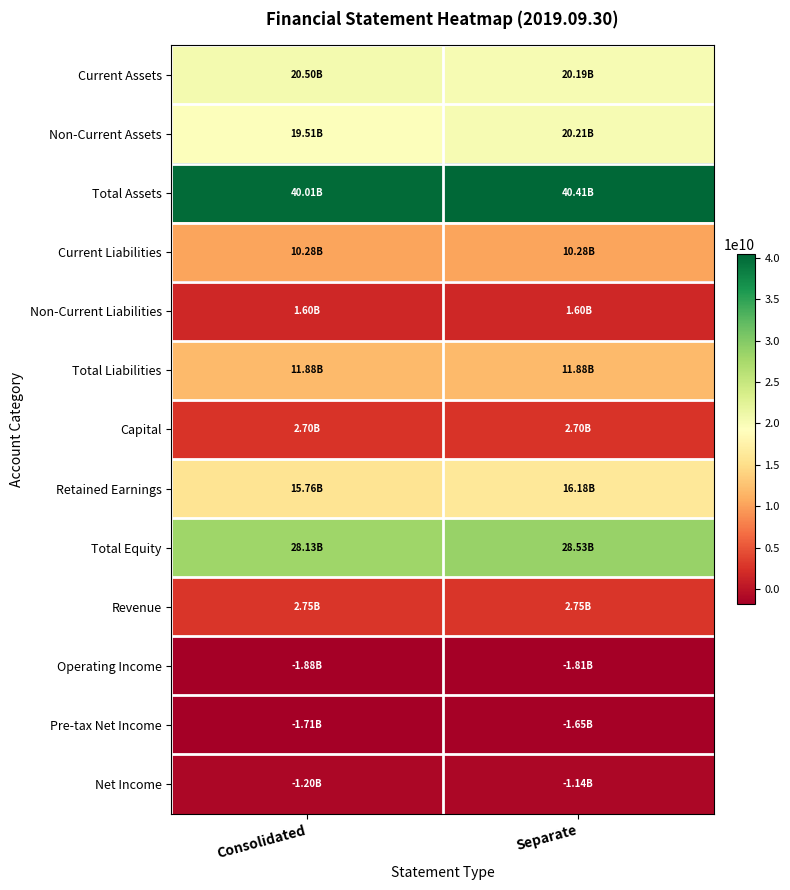

Which series changed the most between Consolidated and Separate?

Non-Current Assets